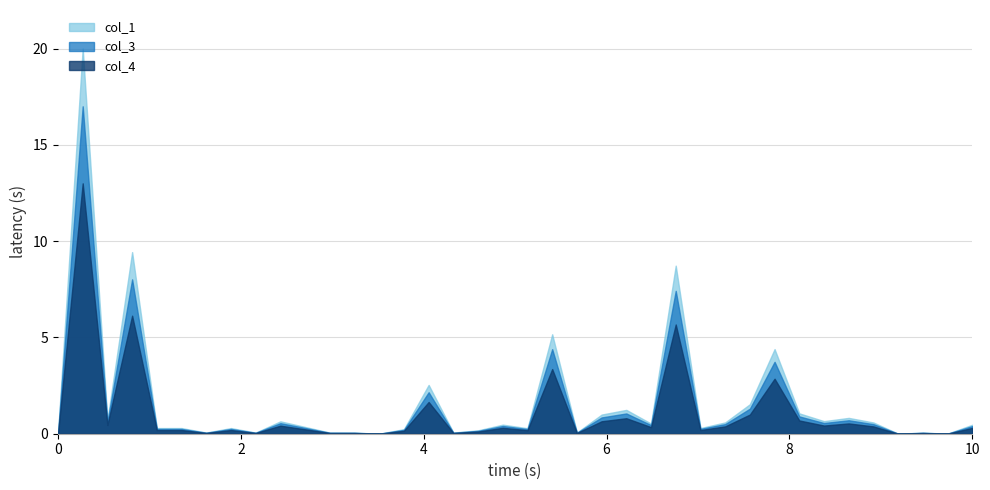

Is it true that col_4 equals 0.0 at 21?

True